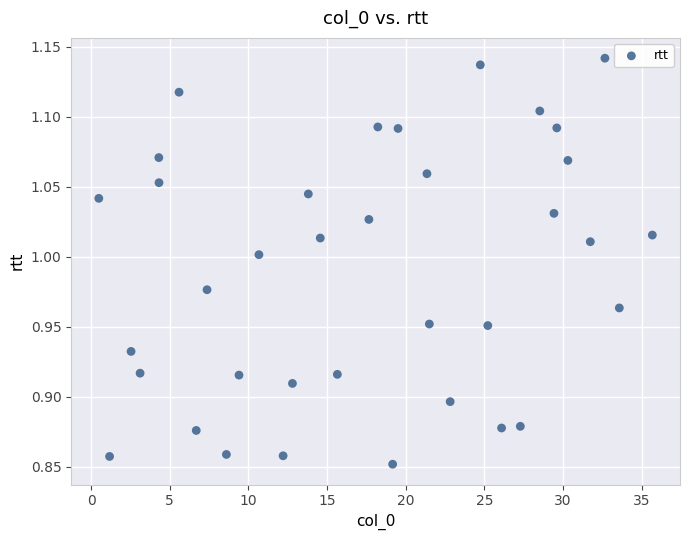

What is the range of X values (max minus min)?

35.2